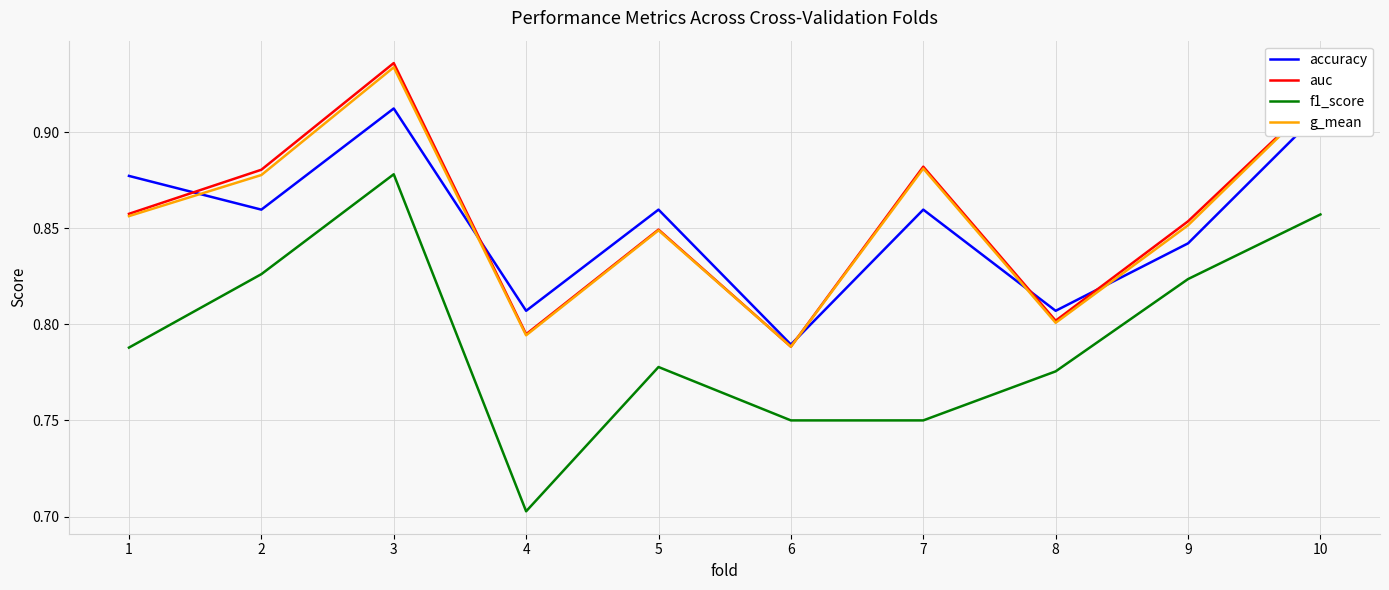

How many auc values are between 0 and 1?

10